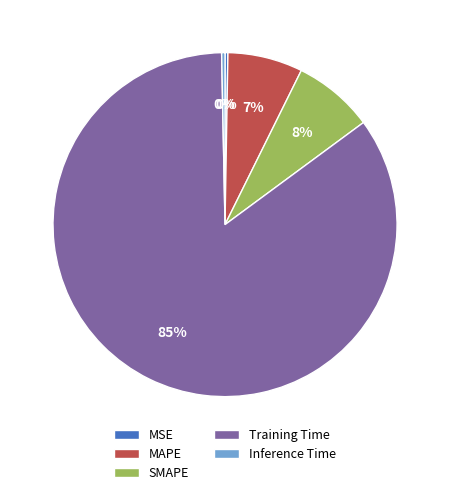

Is there a majority slice in this chart?

Yes